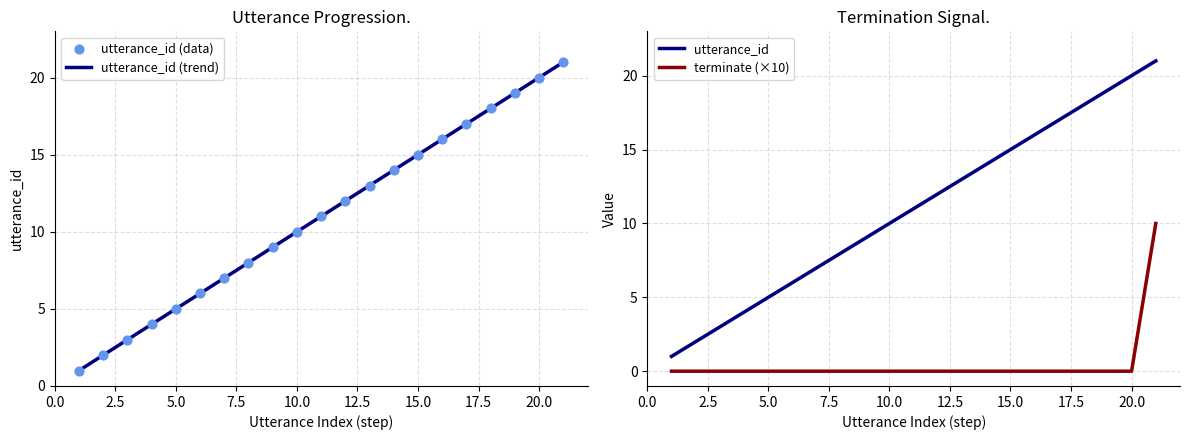

Which series has the largest total across all categories?

utterance_id (trend)